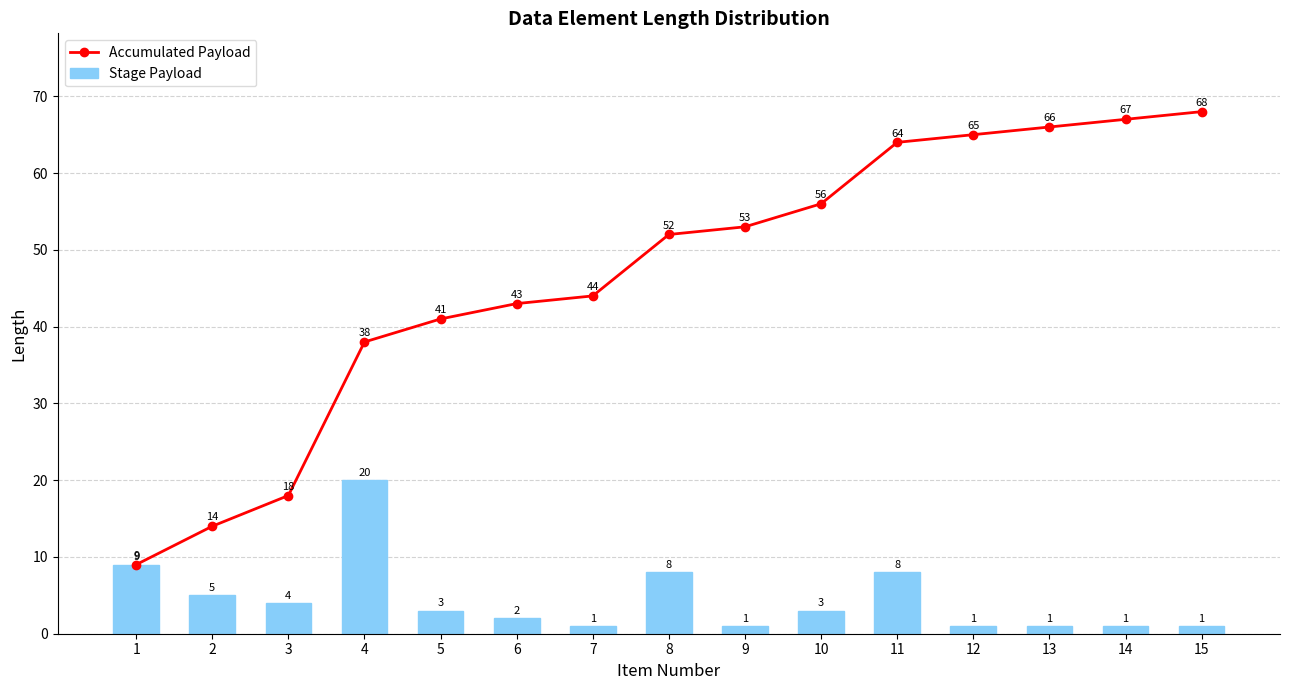

Which category has the highest value across all series?

15